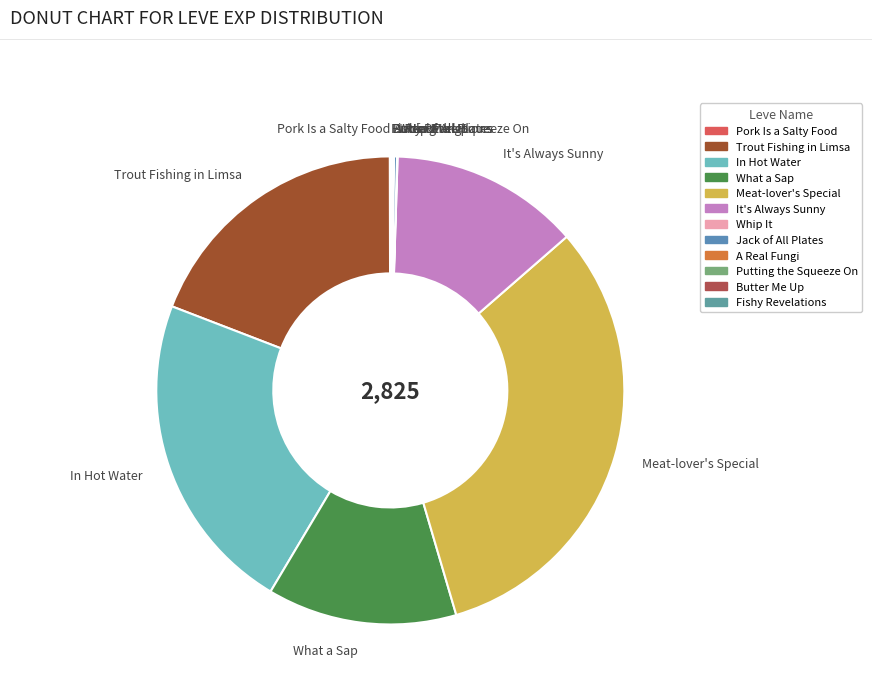

Which category has the biggest portion of the pie?

Meat-lover's Special